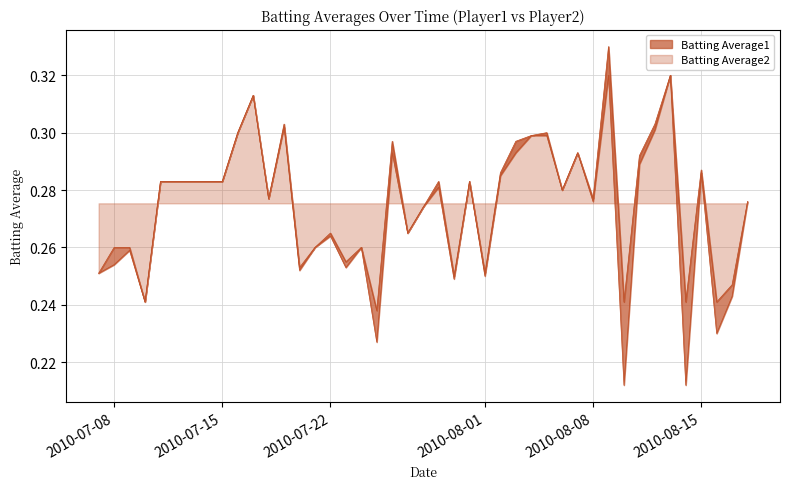

True or false: Batting Average2 has a value of 0.1 at 2010-07-19.

False